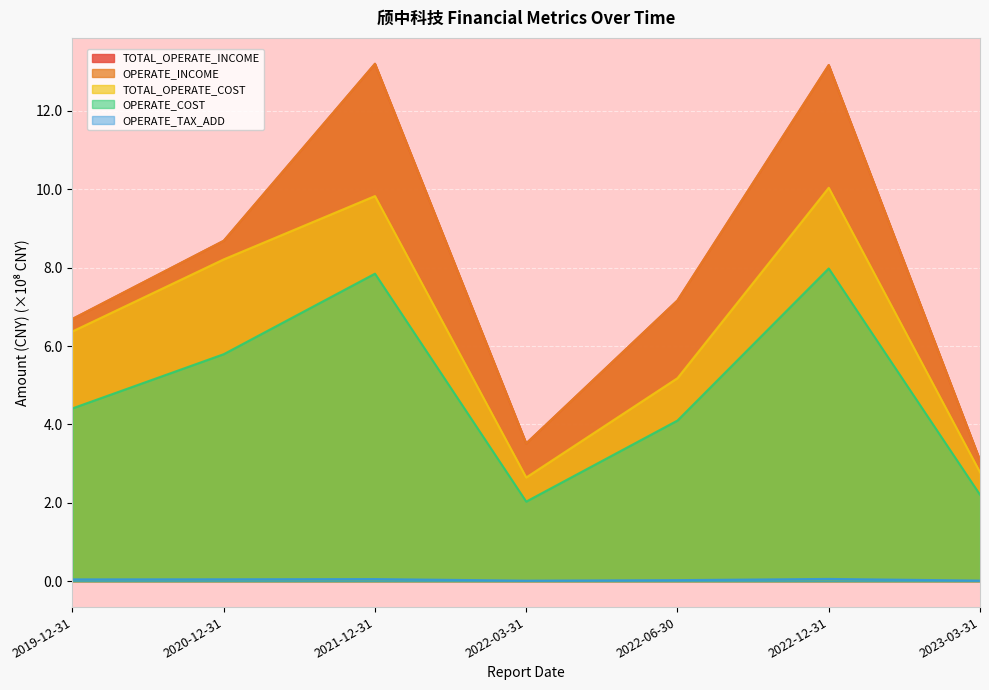

Where is OPERATE_COST nearest to the value 5?

2019-12-31